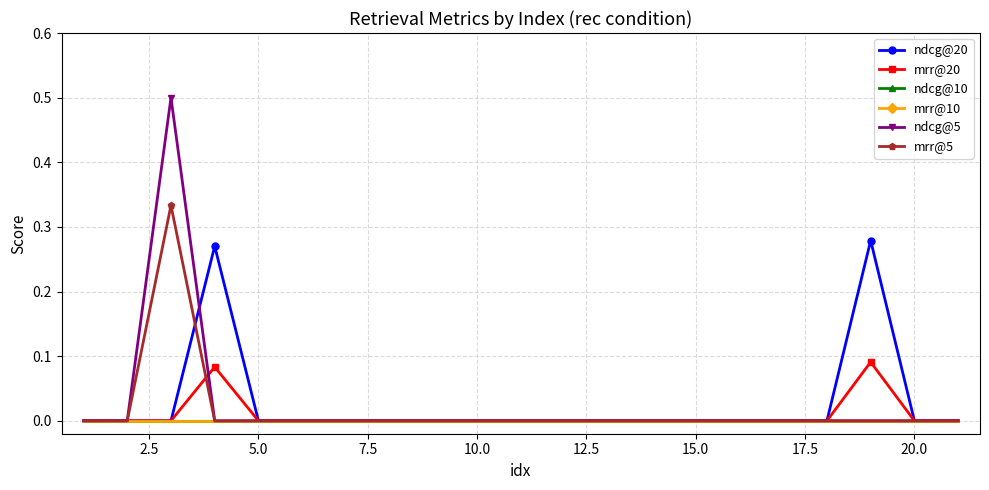

Does the chart have visible grid lines?

Yes